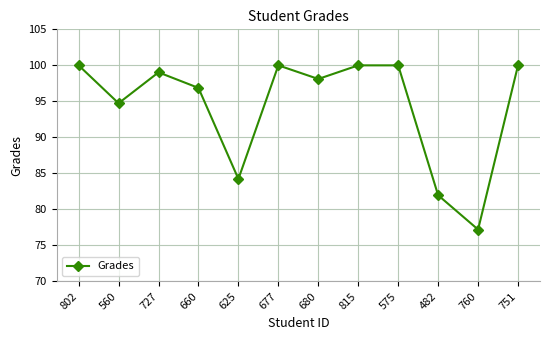

Which has a higher value, 482 or 660?

660